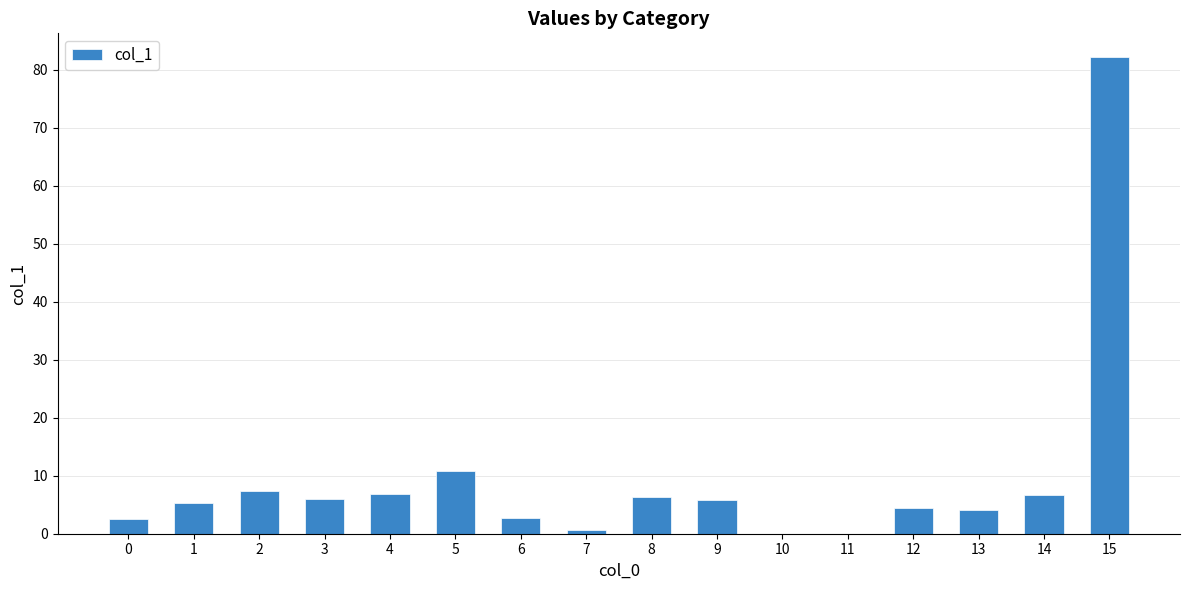

At which category does the chart reach its peak across all series?

15